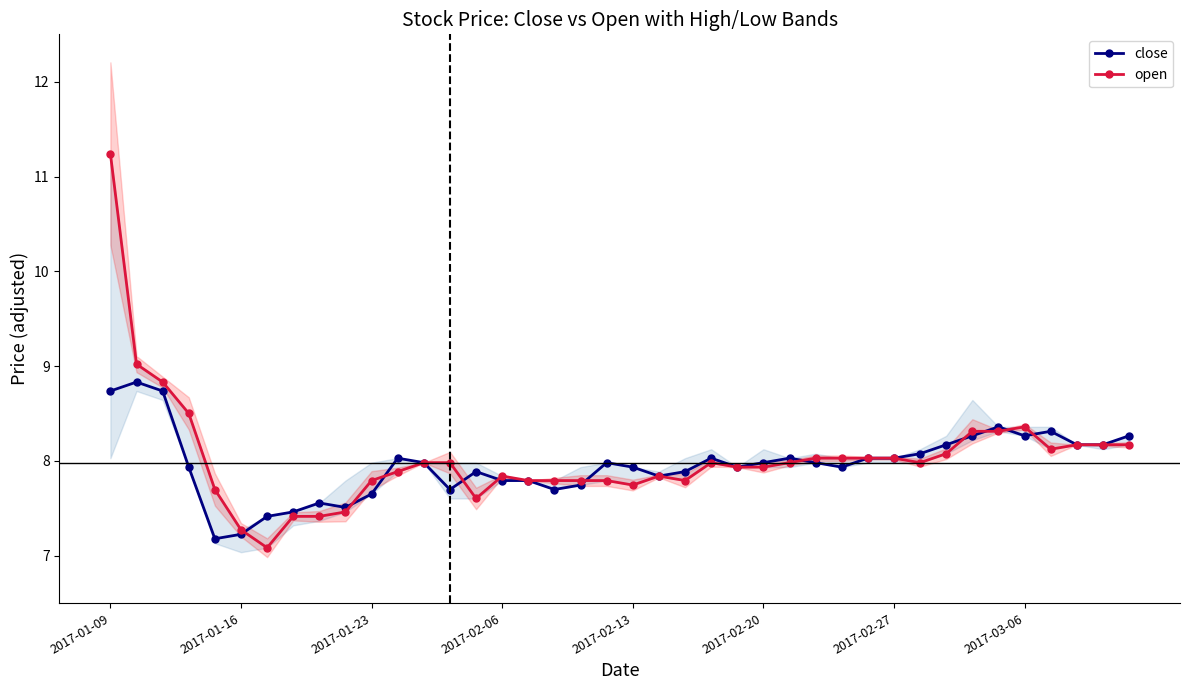

What is the lowest value of the close series?

7.2